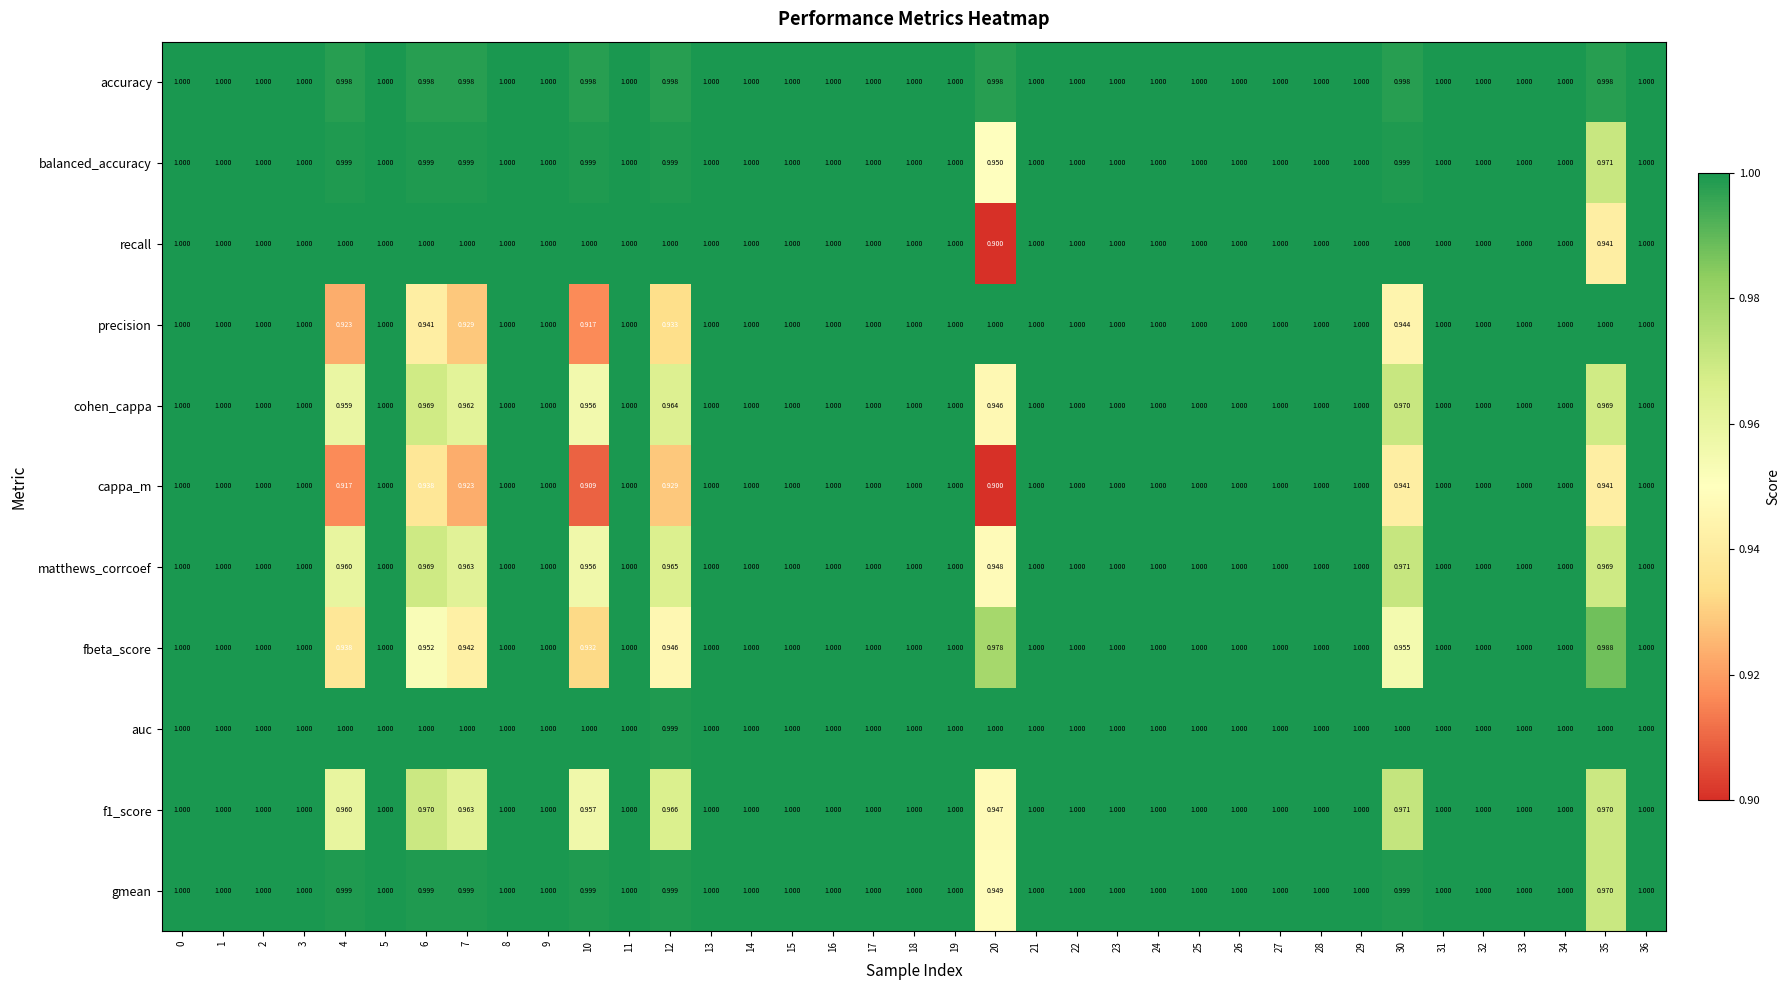

Is the value of gmean at 9 greater than the value of f1_score at 7?

Yes